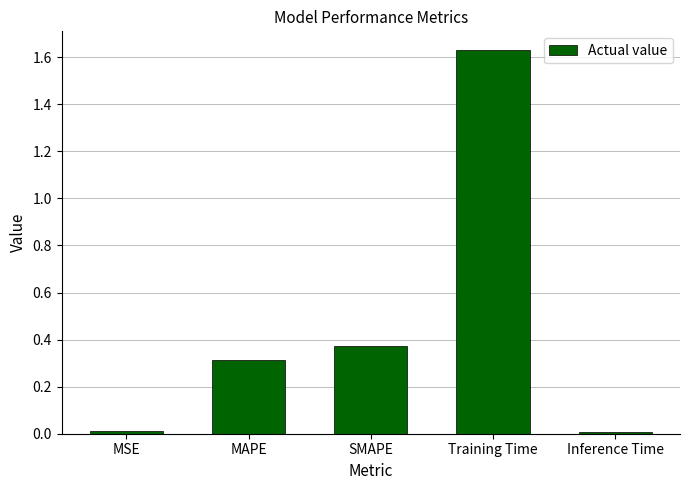

Which has a higher value, Training Time or Inference Time?

Training Time